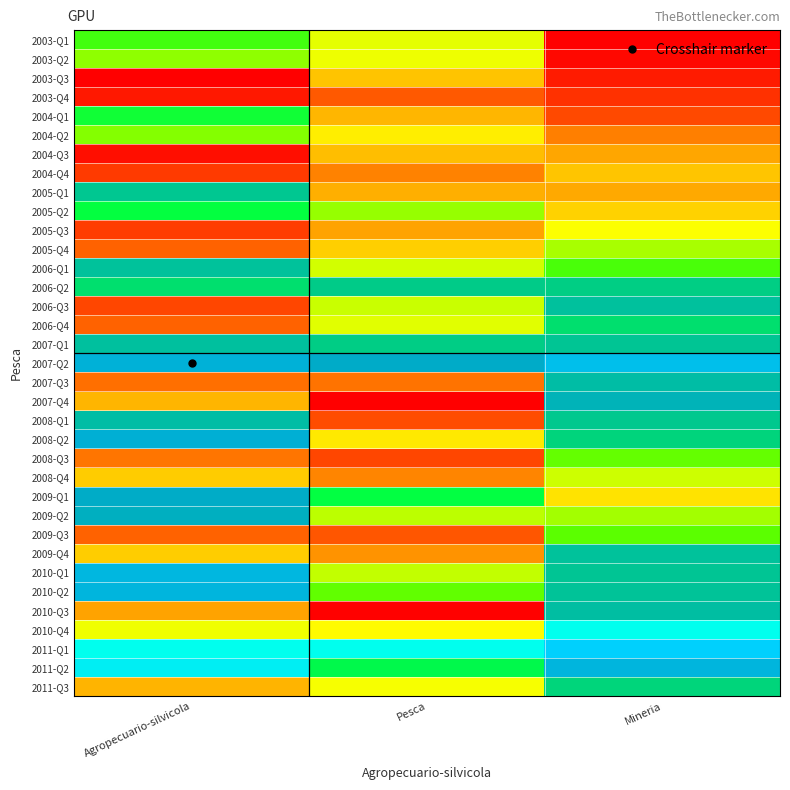

What is the difference between the highest and lowest values at Mineria?

1.0